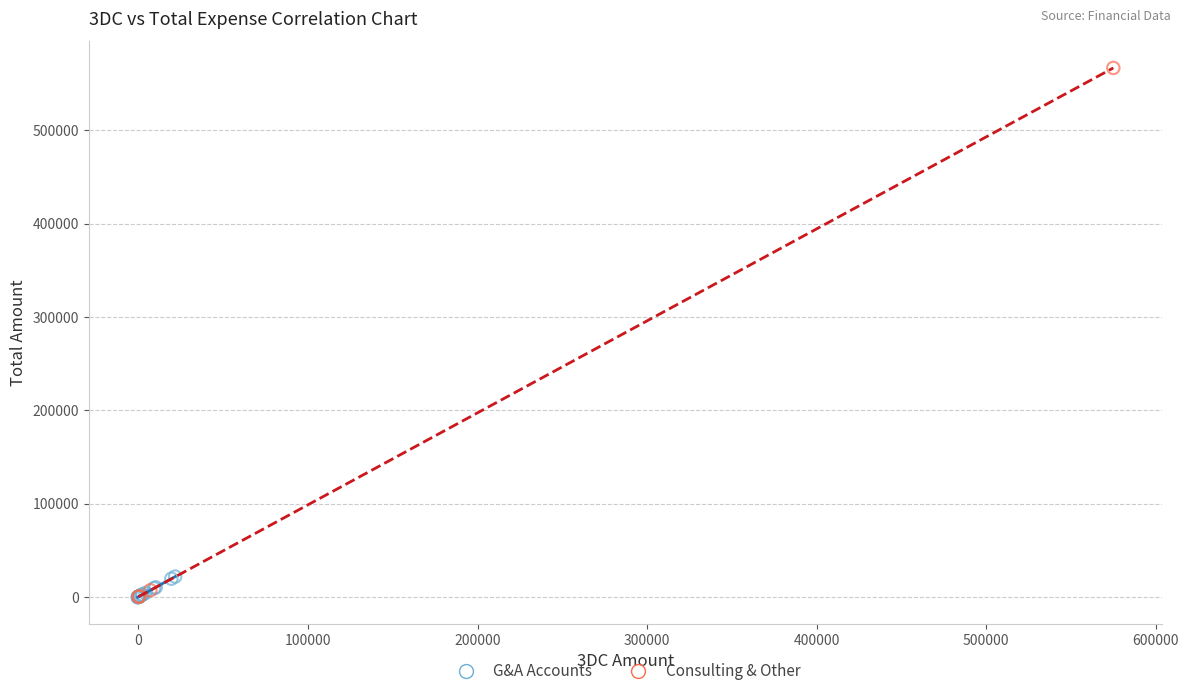

Which series contains the highest Y value?

Consulting & Other